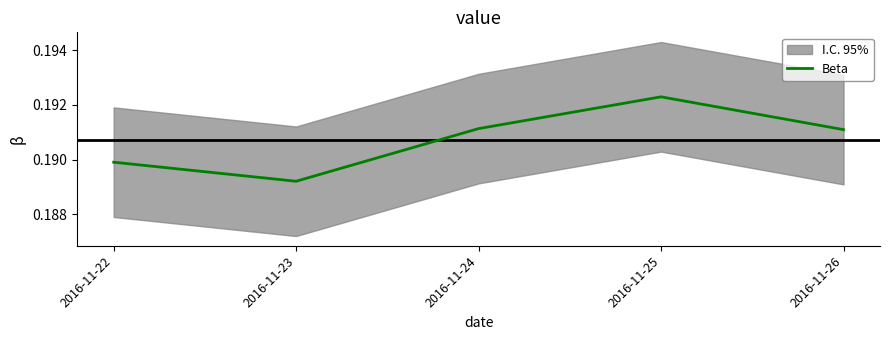

How many lines are shown in the chart?

1